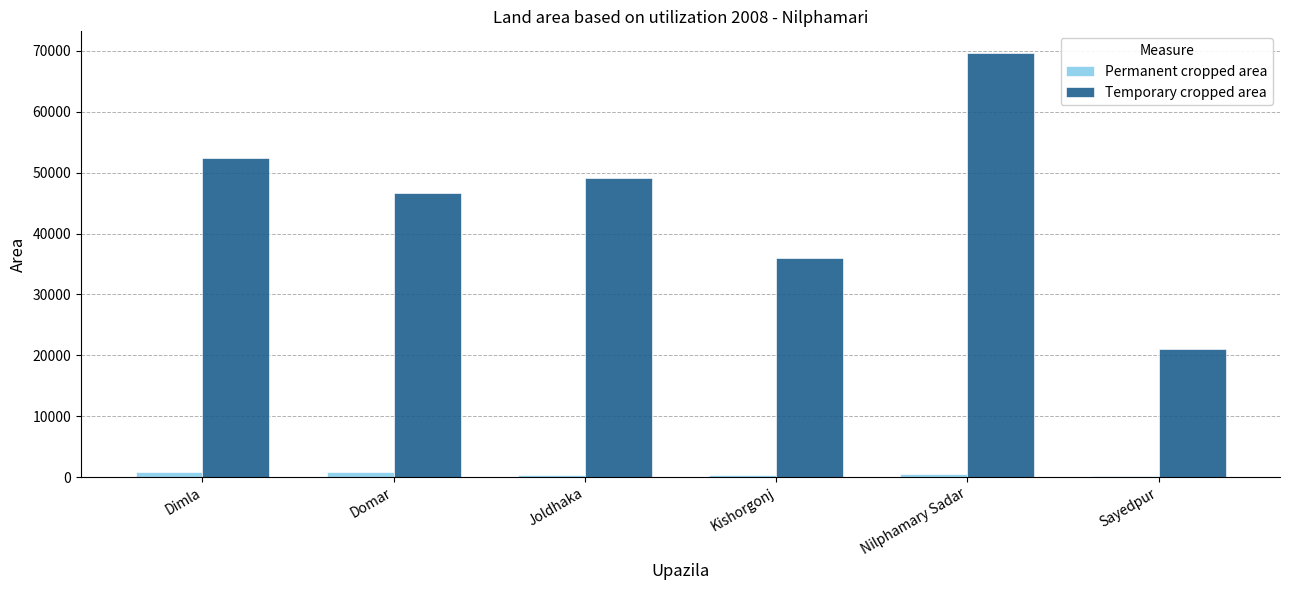

At which category is the sum across all series the highest?

Nilphamary Sadar